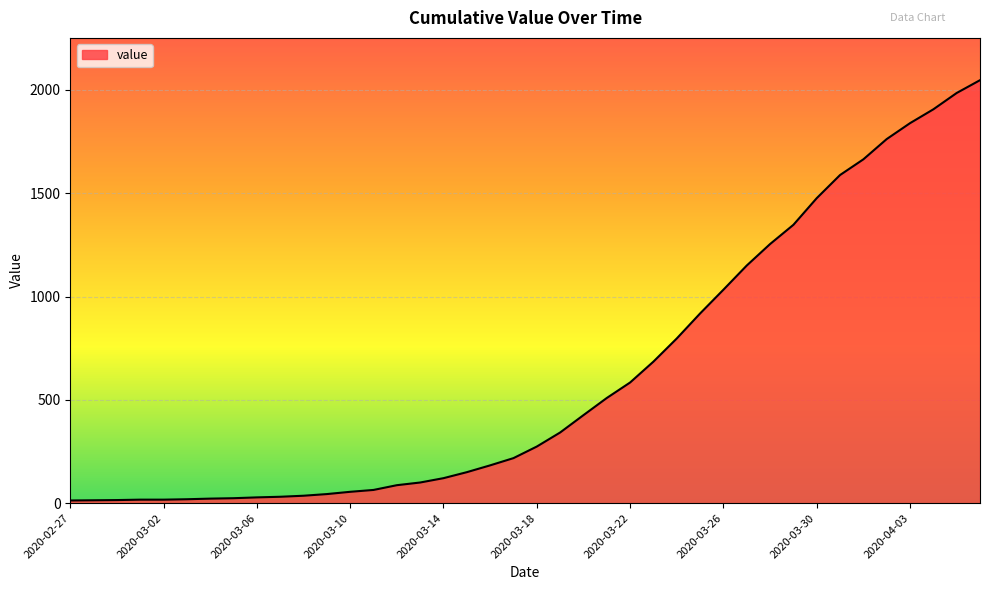

What is the difference between the maximum and minimum values?

2034